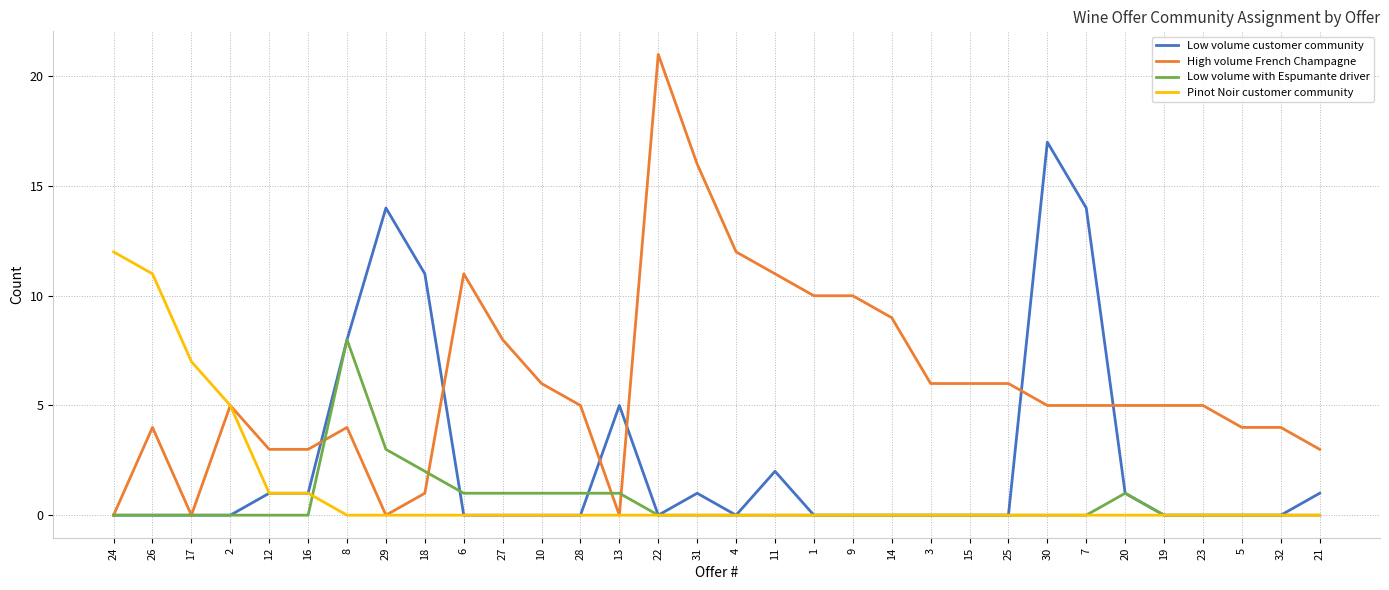

Is the value of Low volume customer community at 25 greater than the value of High volume French Champagne at 28?

No